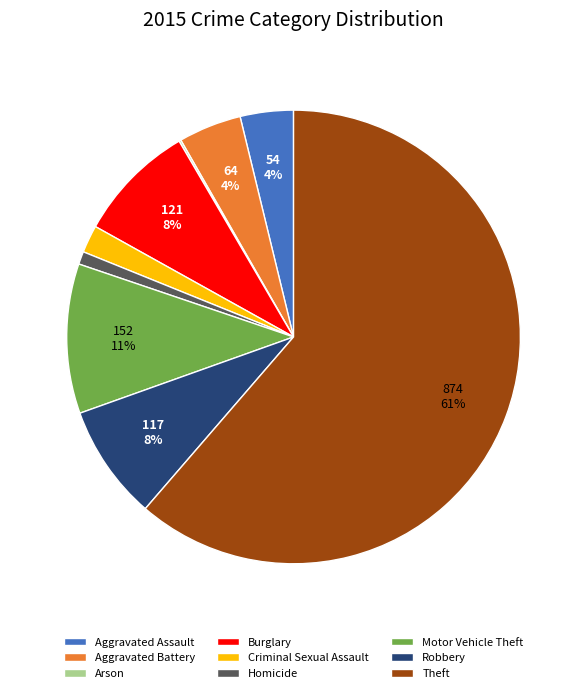

What is the majority slice?

Theft